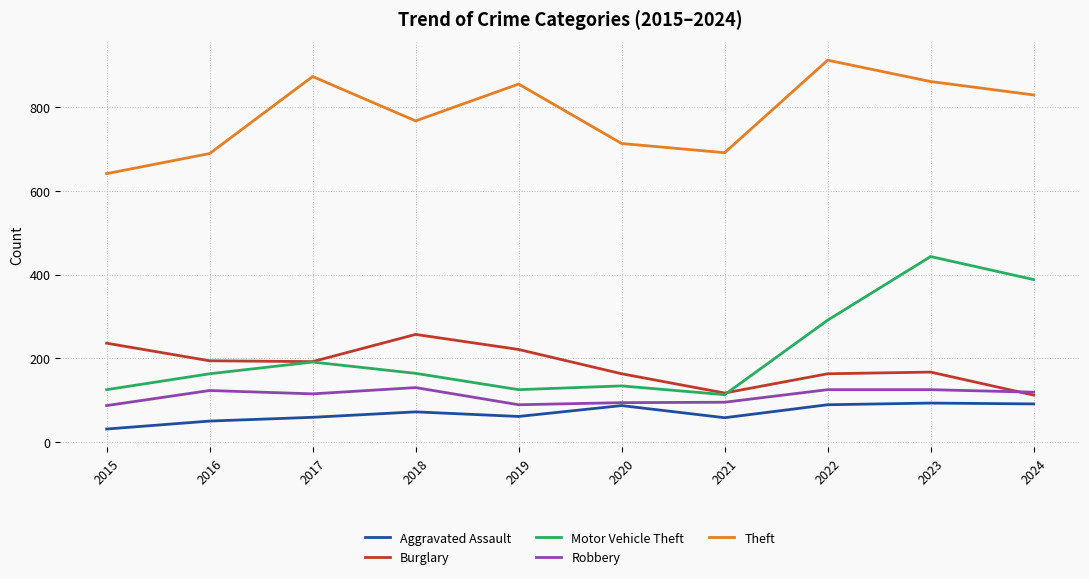

What is the difference between the maximum and minimum values in the Burglary series?

145